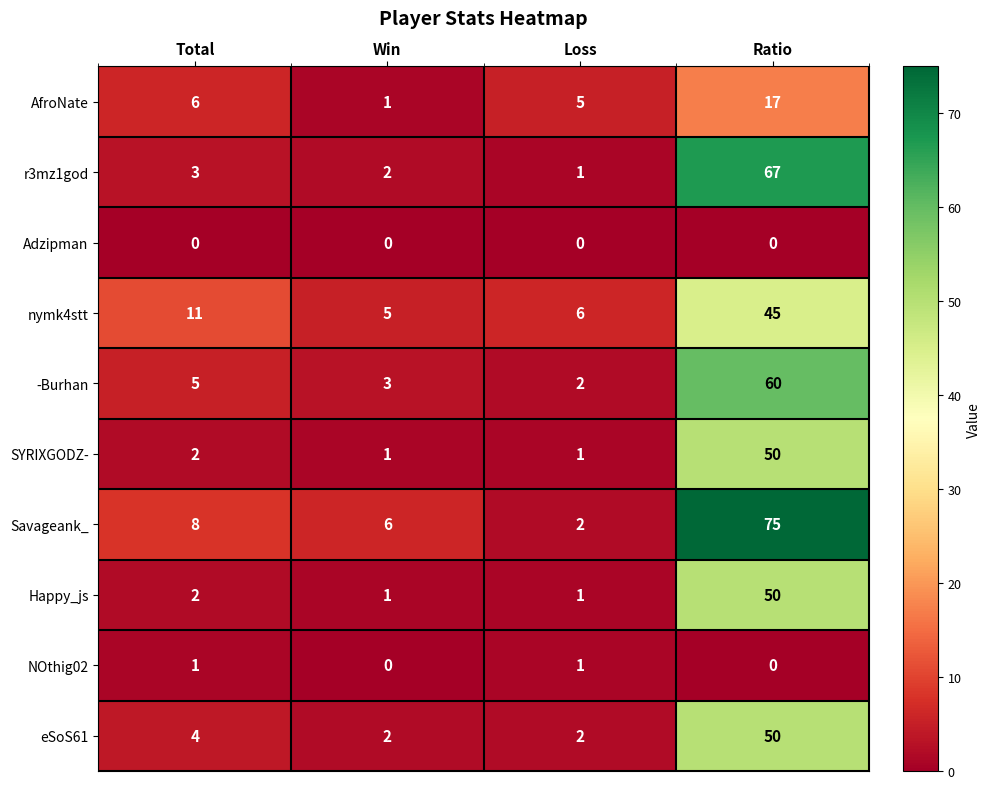

Which series has the widest spread of values?

Savageank_